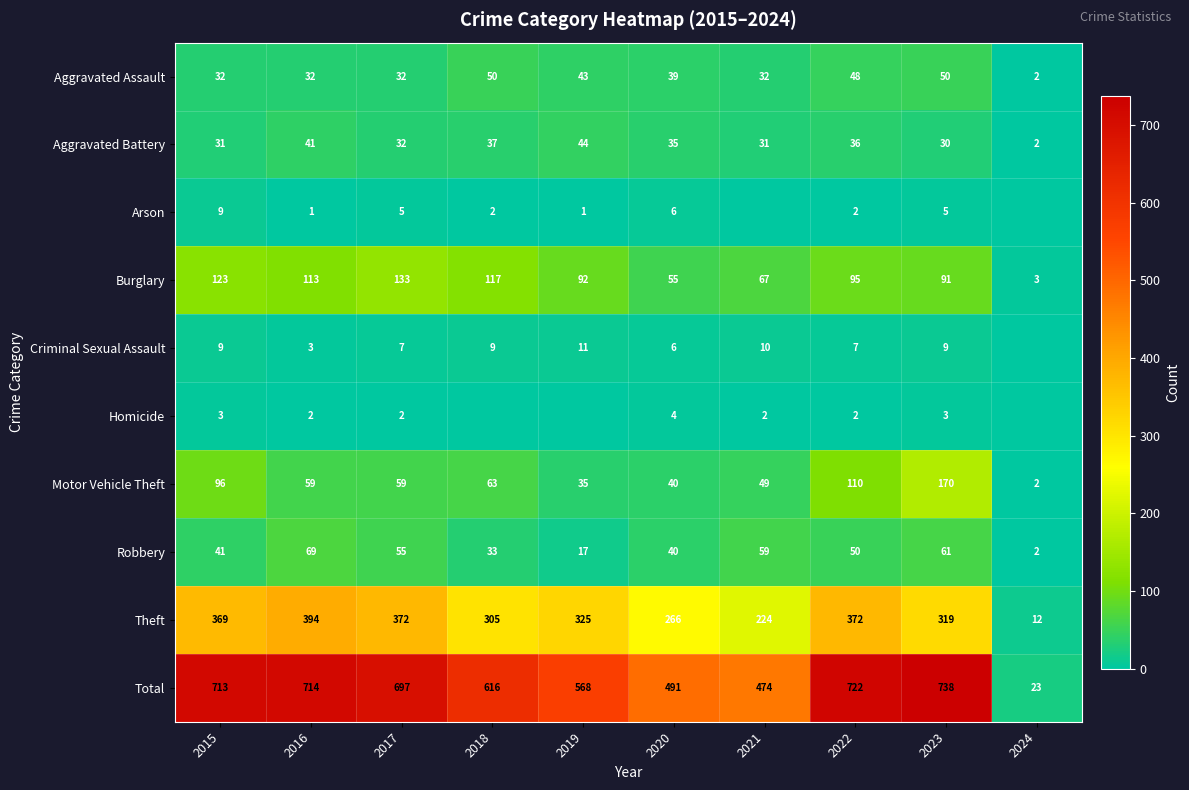

Is the value of Criminal Sexual Assault at 2018 greater than the value of Homicide at 2023?

Yes